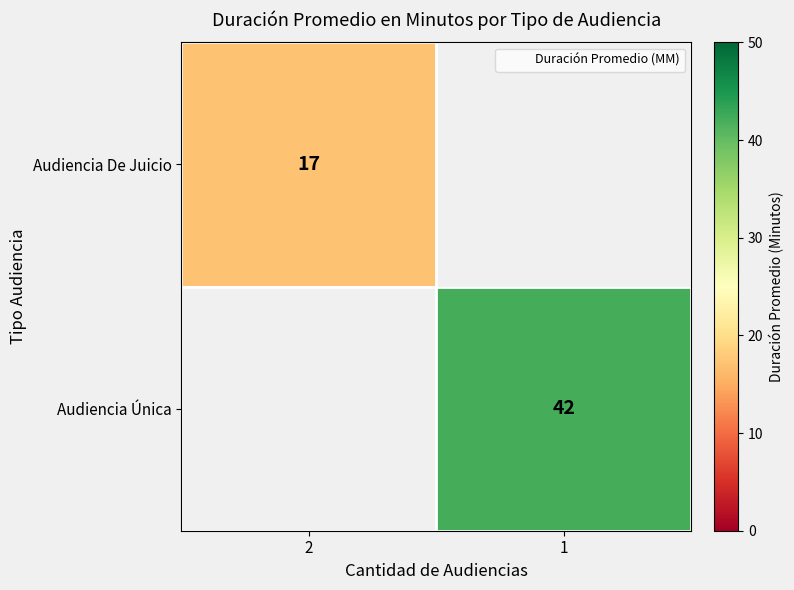

True or false: Audiencia De Juicio has a value of 17.0 at 2.

True